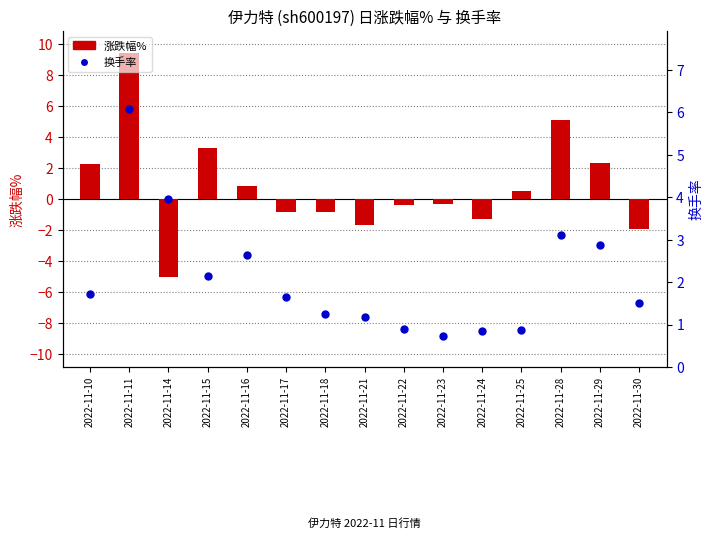

What is the total value across all series at 2022-11-23?

0.4